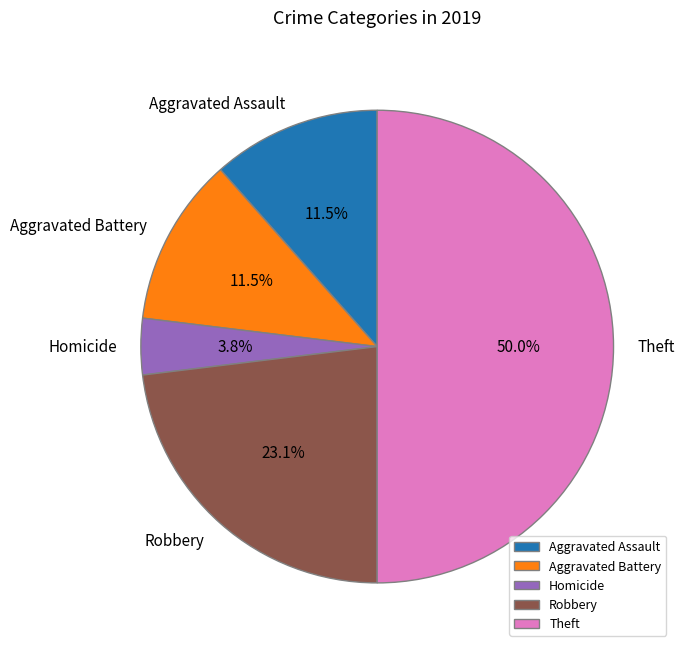

Combined, do Homicide and Robbery account for over 50%?

No